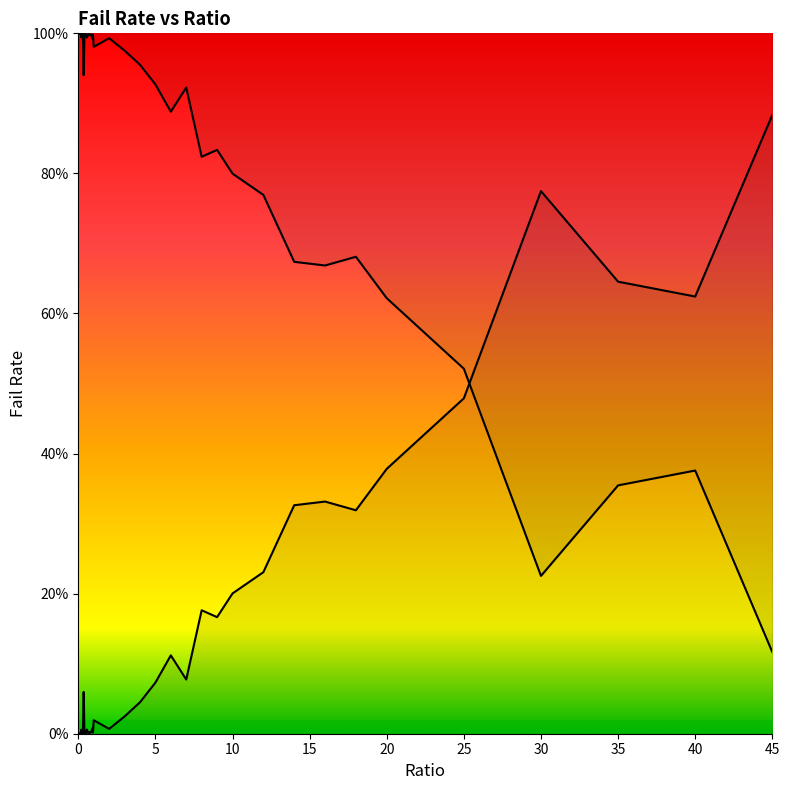

How many interior local valleys (lower than both neighbors) does the data have?

12